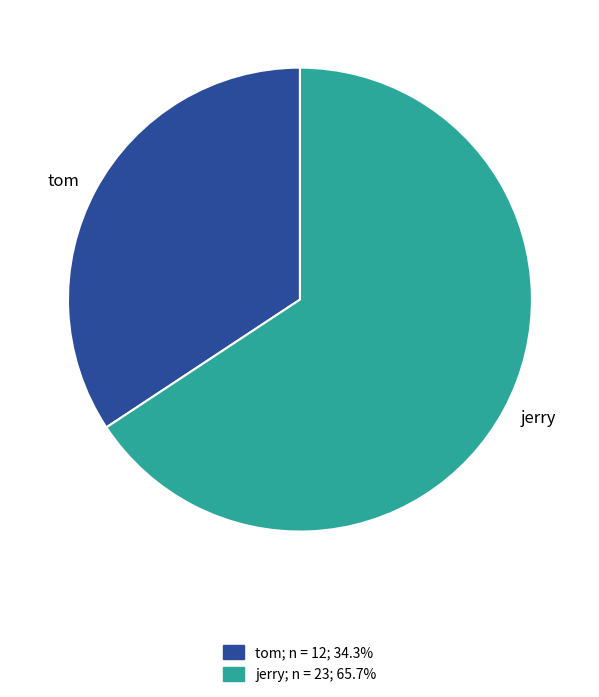

What is the ratio of the value at tom to the value at jerry?

0.5